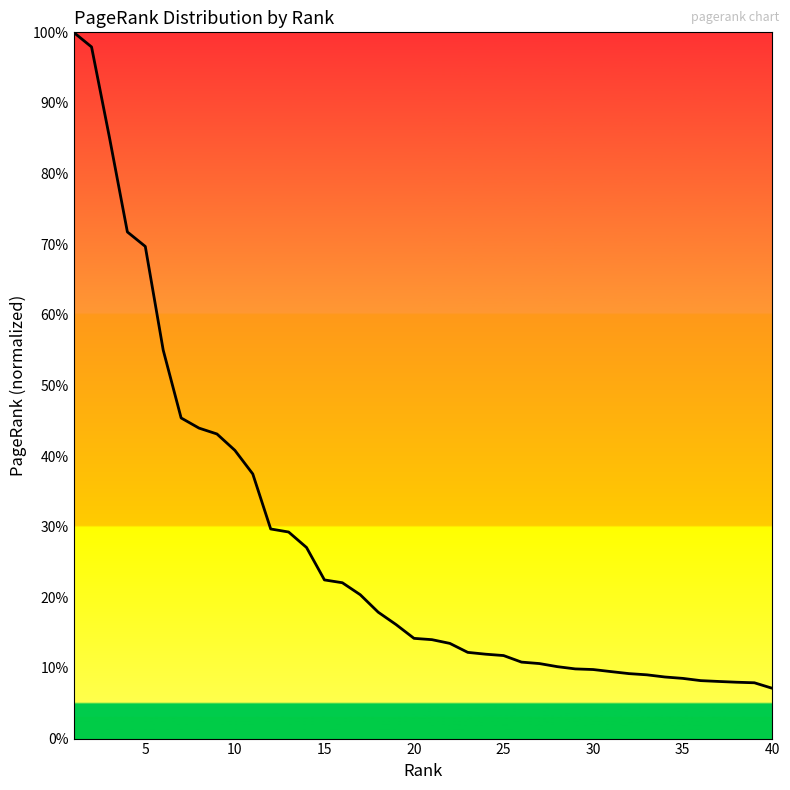

Reading left to right, transcribe all the data shown in this chart.

1.0	1.0	0.9	0.7	0.7	0.6	0.5	0.4	0.4	0.4	0.4	0.3	0.3	0.3	0.2	0.2	0.2	0.2	0.2	0.1	0.1	0.1	0.1	0.1	0.1	0.1	0.1	0.1	0.1	0.1	0.1	0.1	0.1	0.1	0.1	0.1	0.1	0.1	0.1	0.1